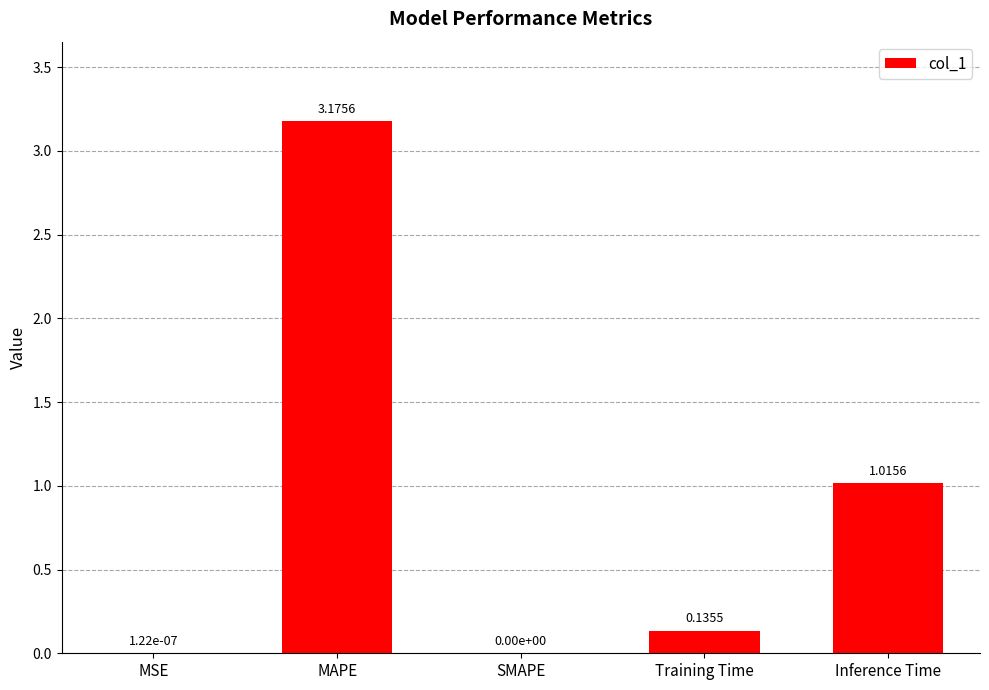

Does the chart contain stacked bars?

No